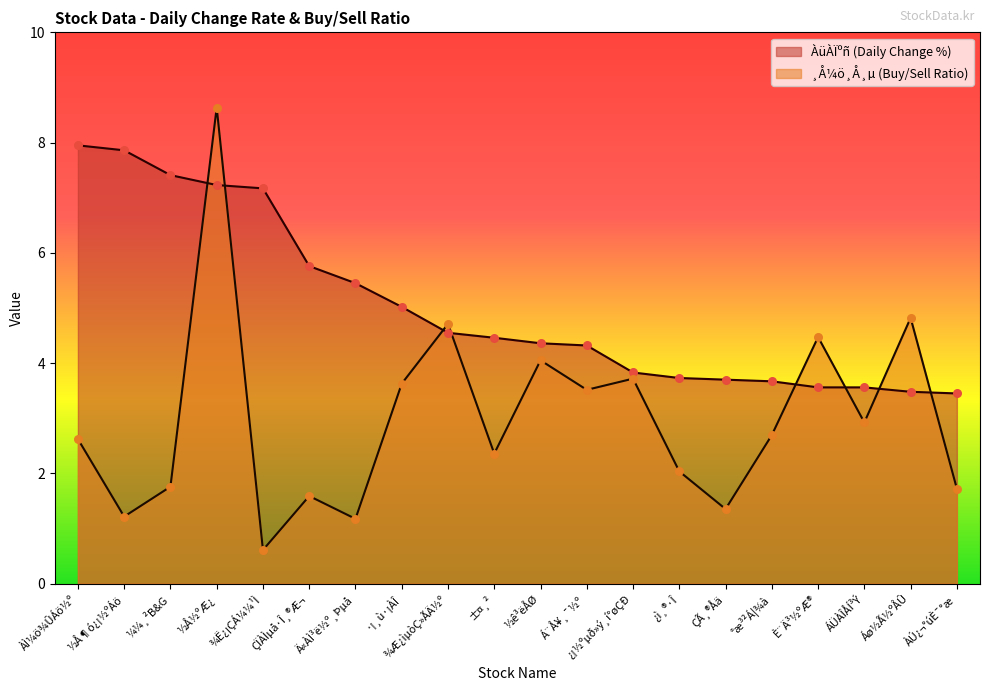

What is the total value across all series at È¨Ä³½ºÆ®?

8.0